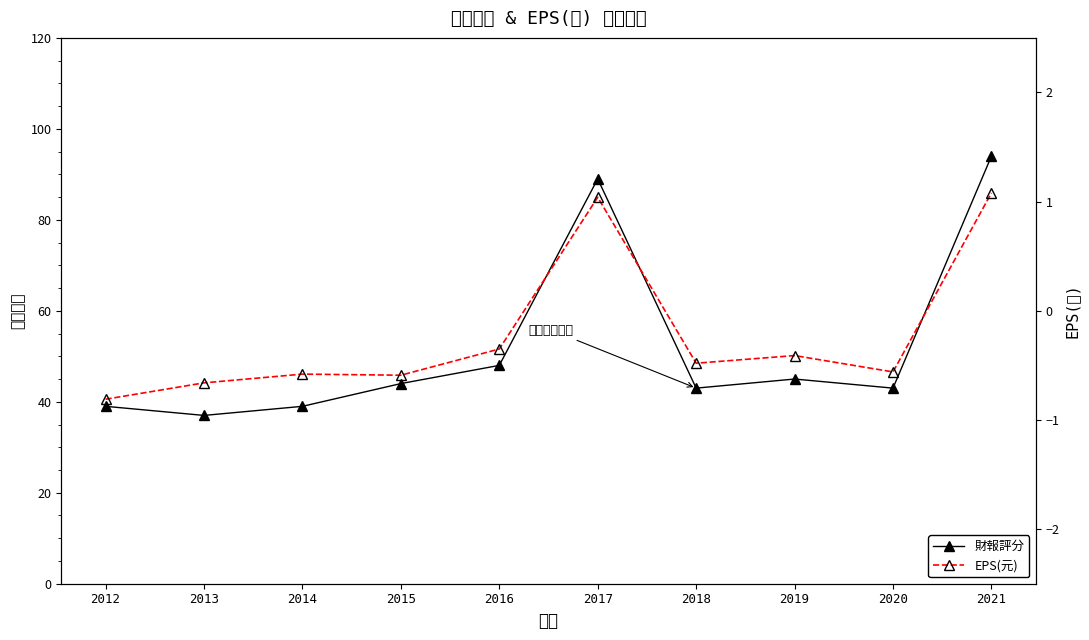

True or false: 財報評分 has more than 1 interior local peaks.

True